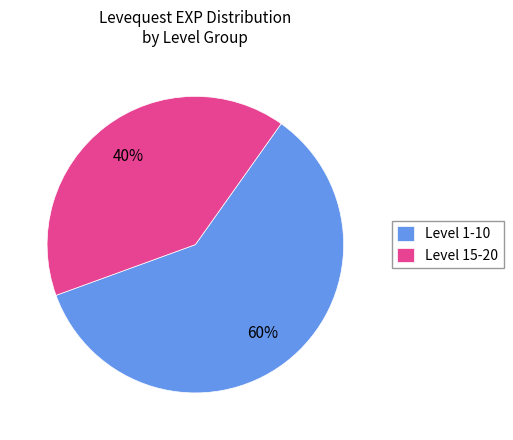

Rank the categories by value from lowest to highest.

Level 15-20, Level 1-10